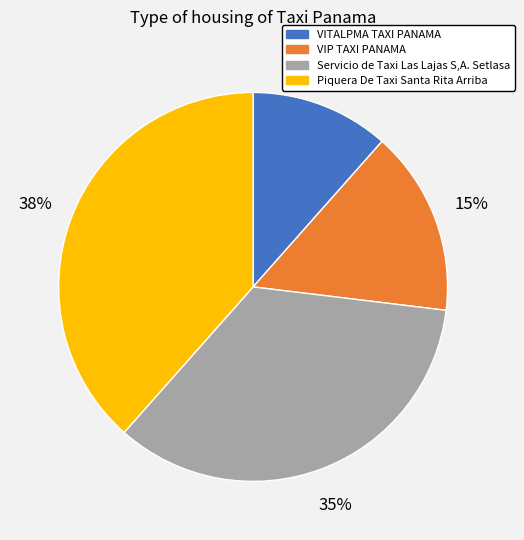

What is the ratio of the value at VIP TAXI PANAMA to the value at Piquera De Taxi Santa Rita Arriba?

0.4